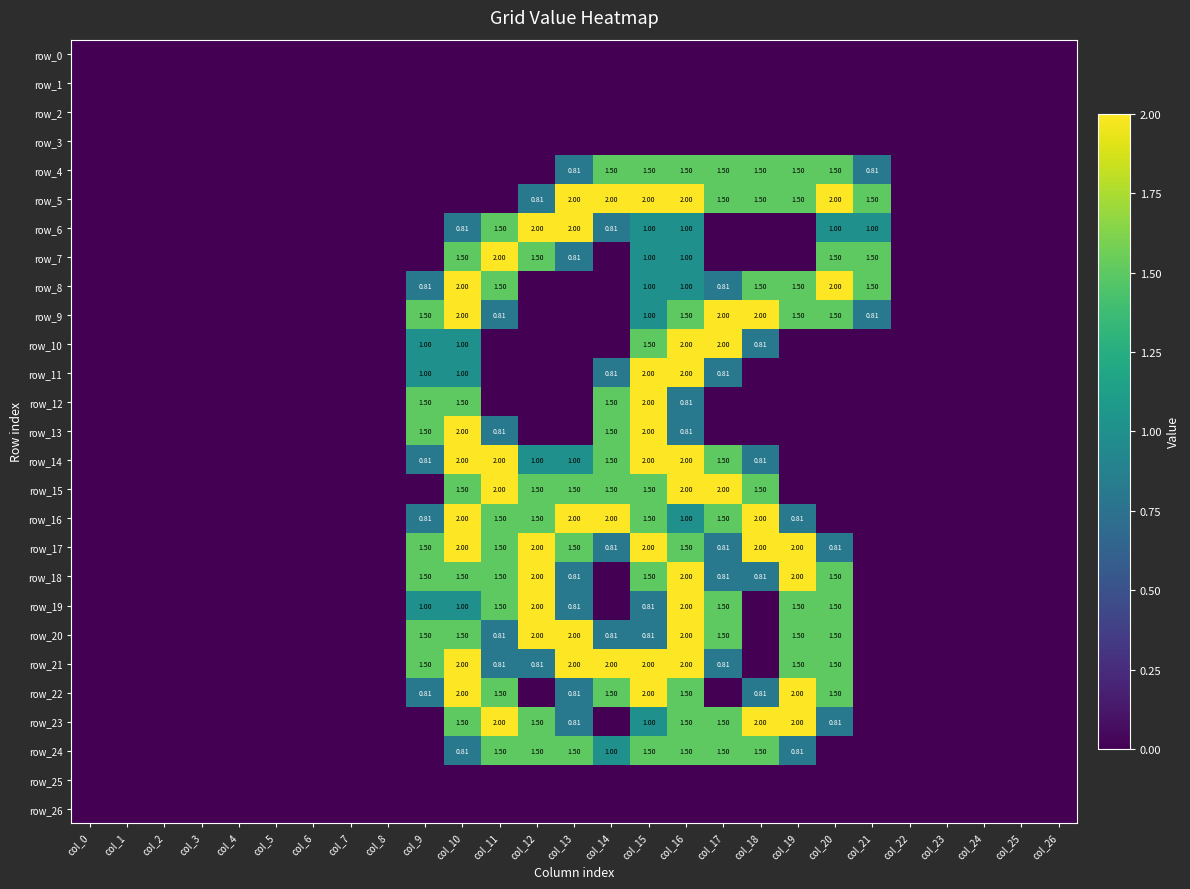

What is the highest value of the row_24 series?

1.5